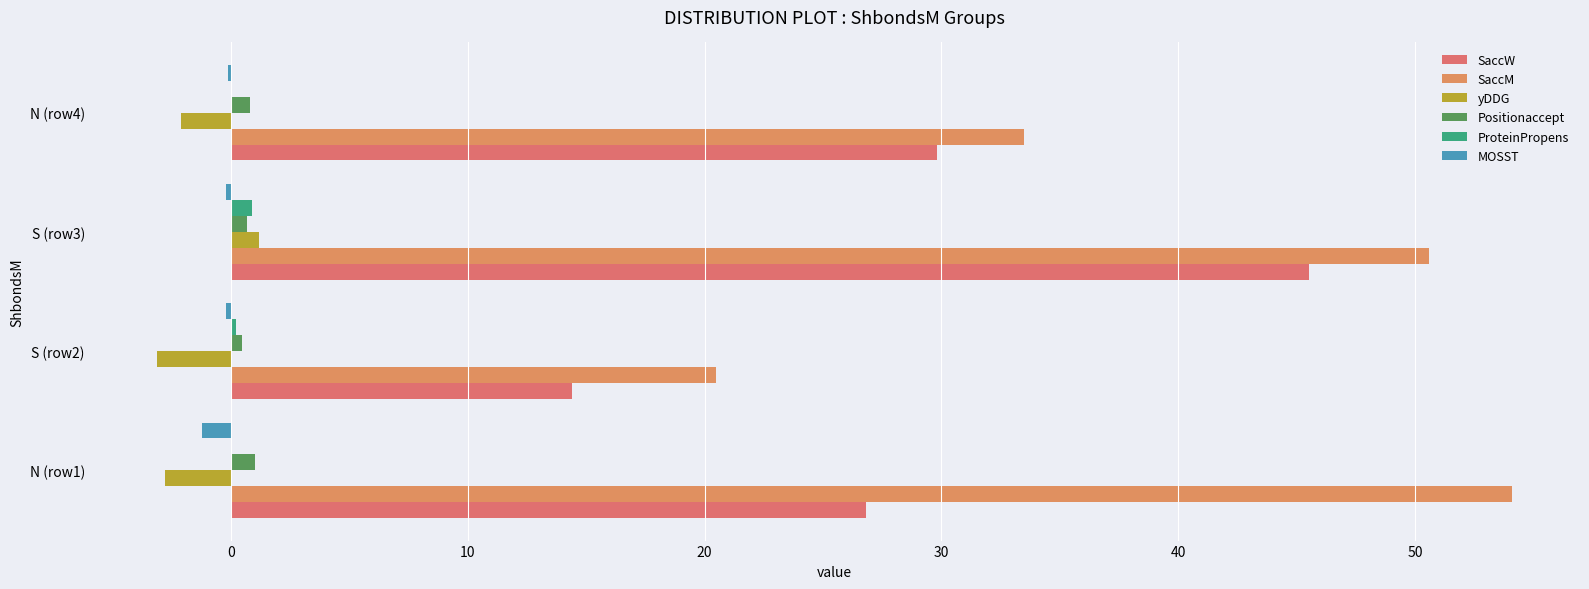

Count the number of categories in the chart.

4